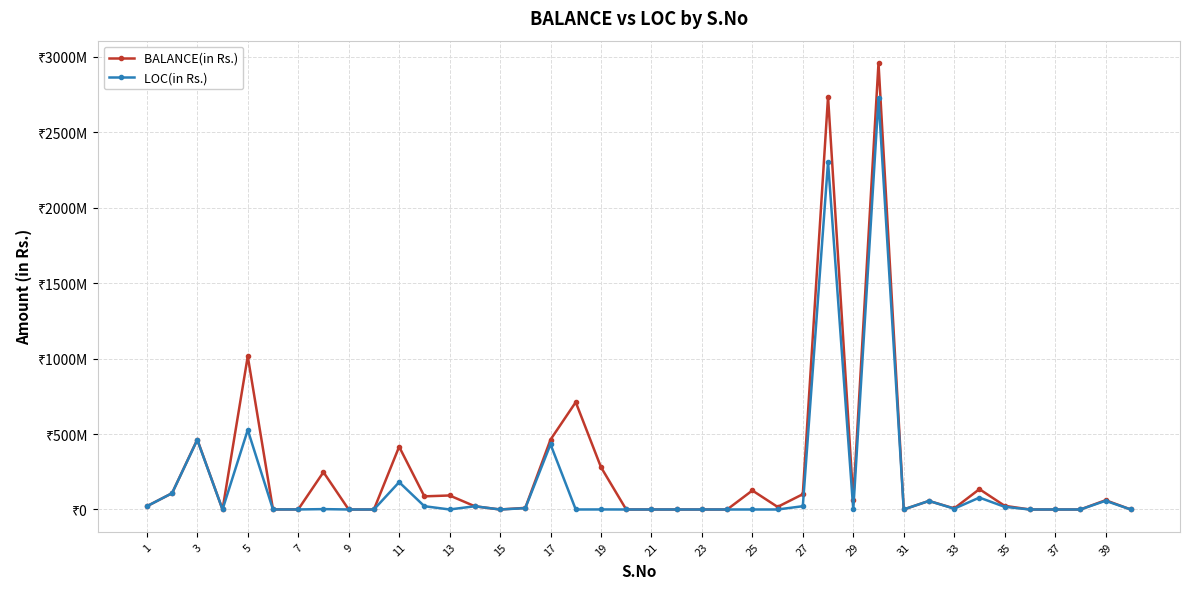

What are all the series names shown in the legend?

BALANCE(in Rs.), LOC(in Rs.)